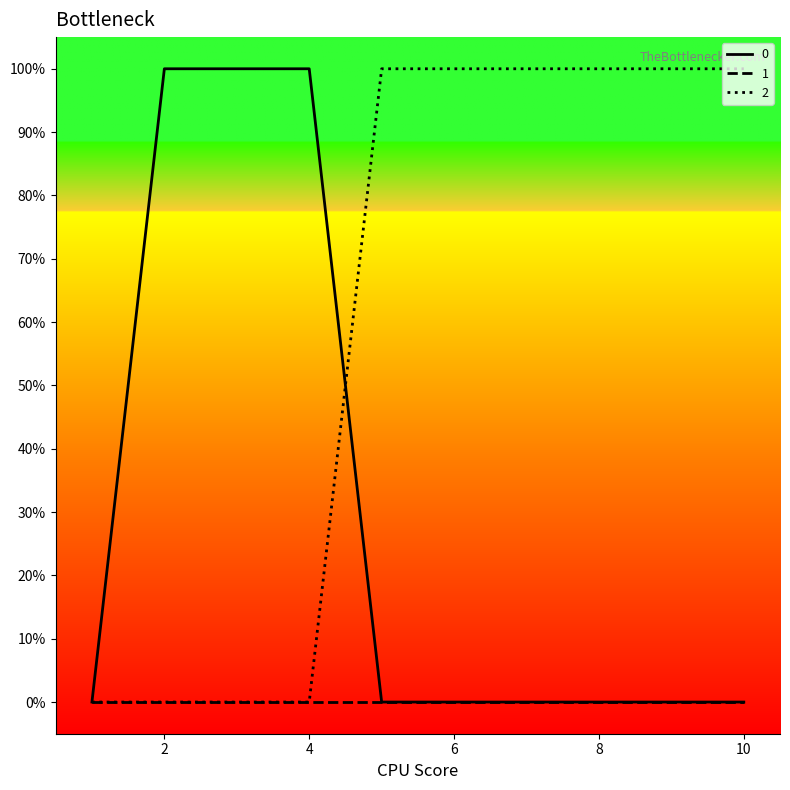

Does the chart have visible grid lines?

No